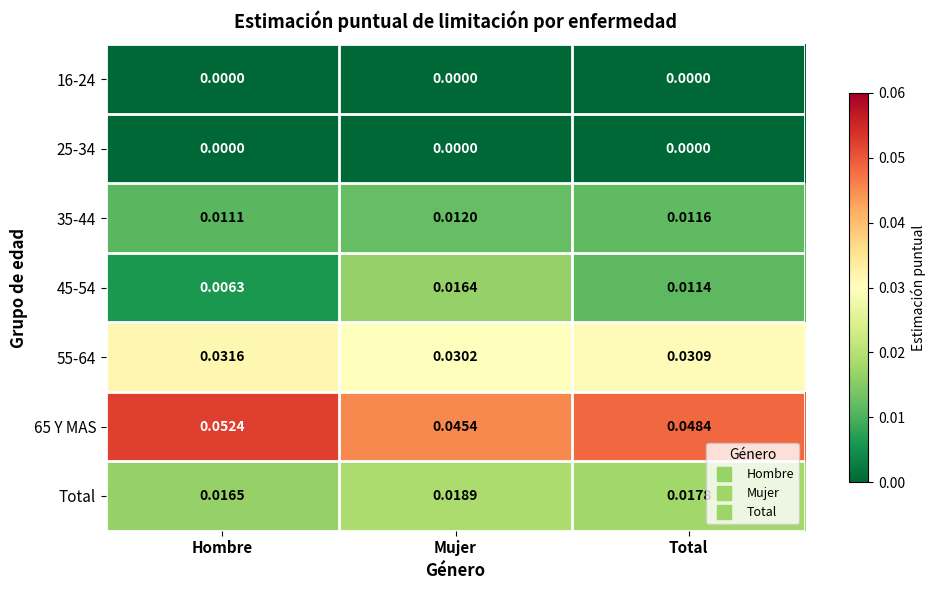

Which category has the lowest value in the 65 Y MAS series?

Mujer